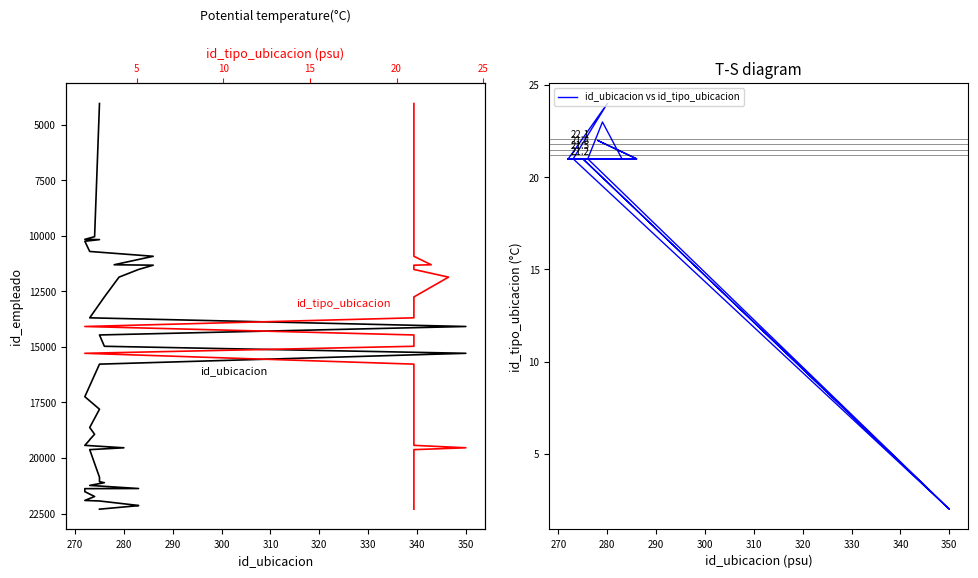

What are all the series names shown in the legend?

id_ubicacion, id_ubicacion vs id_tipo_ubicacion, id_tipo_ubicacion